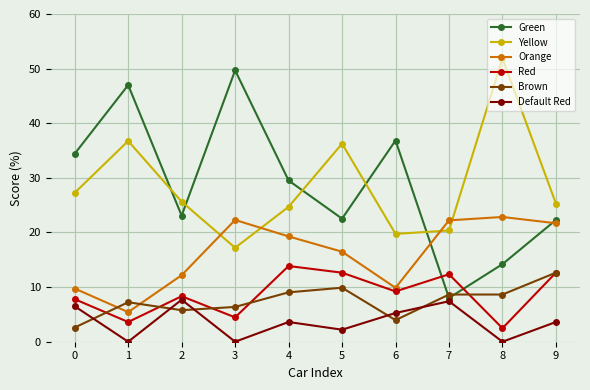

What is the spread (max minus min) of values at 6?

32.9